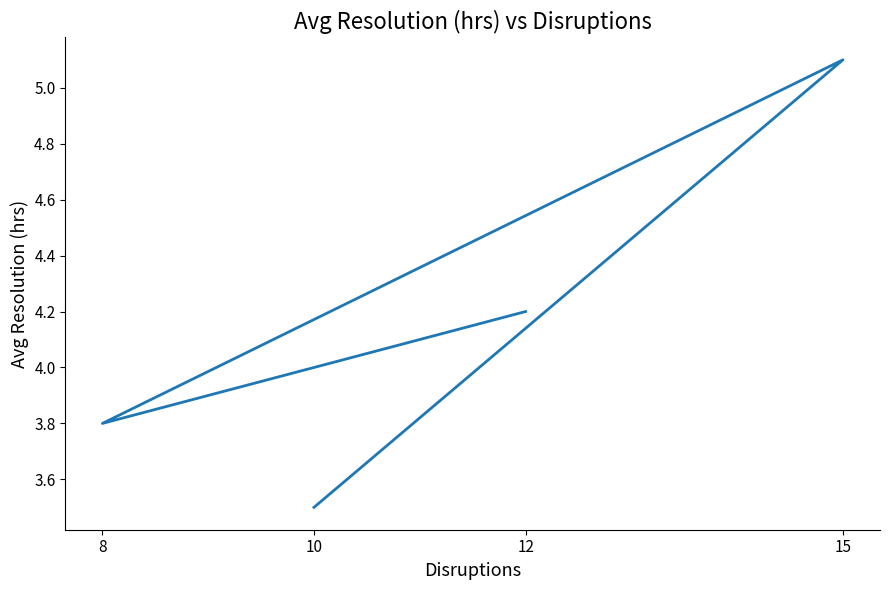

What position from the left is 8?

2